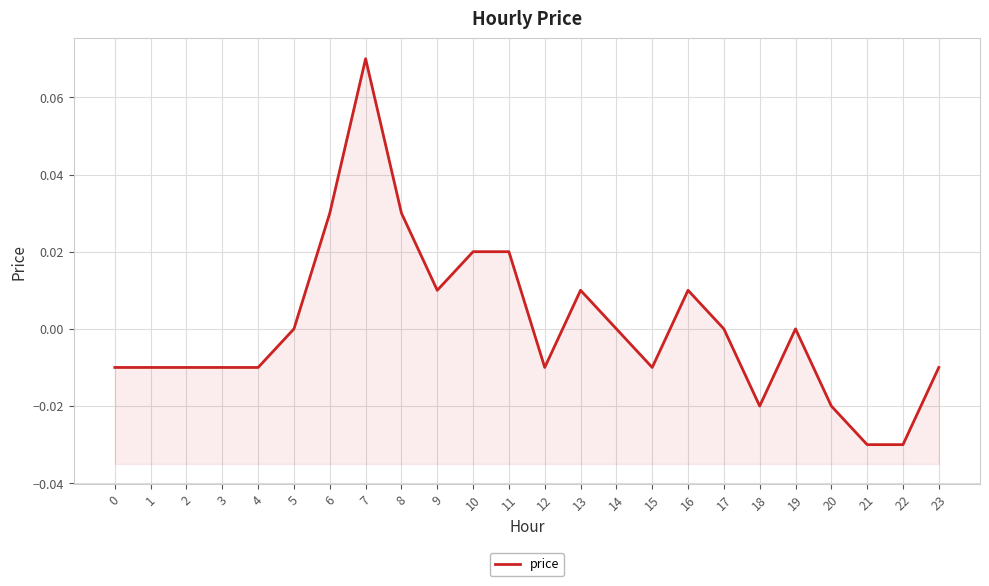

The value at 17 is -0.1. True or false?

False